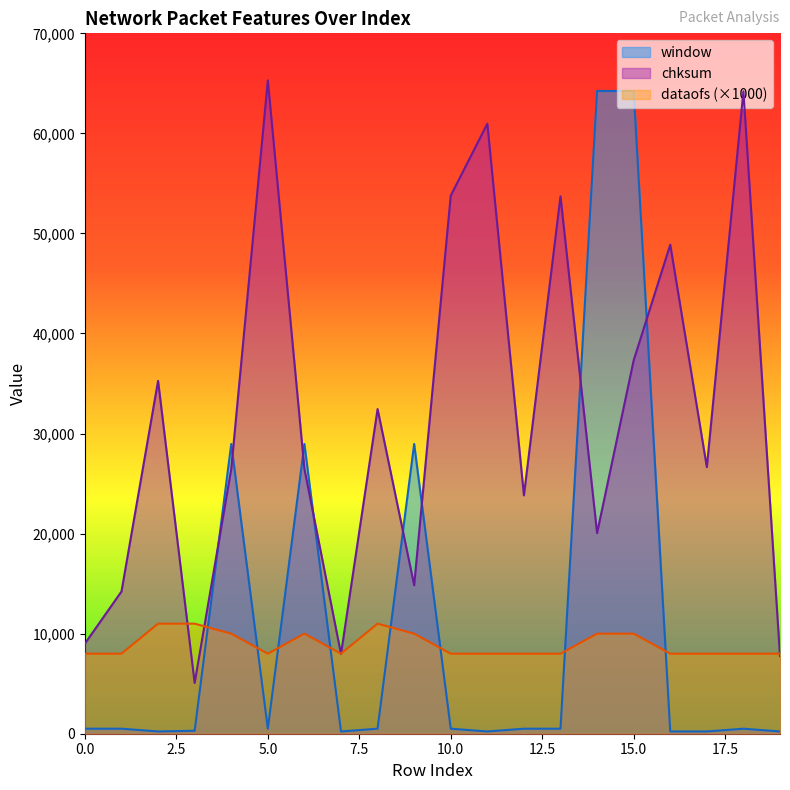

True or false: window has more than 2 points higher than both neighbors.

True